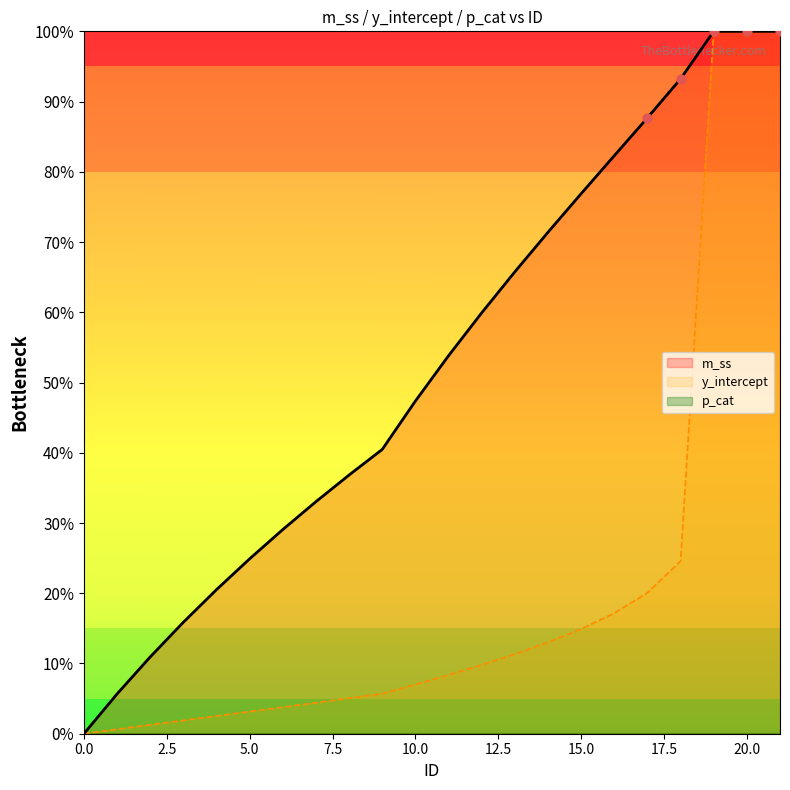

Which series has the widest spread of Y values?

m_ss